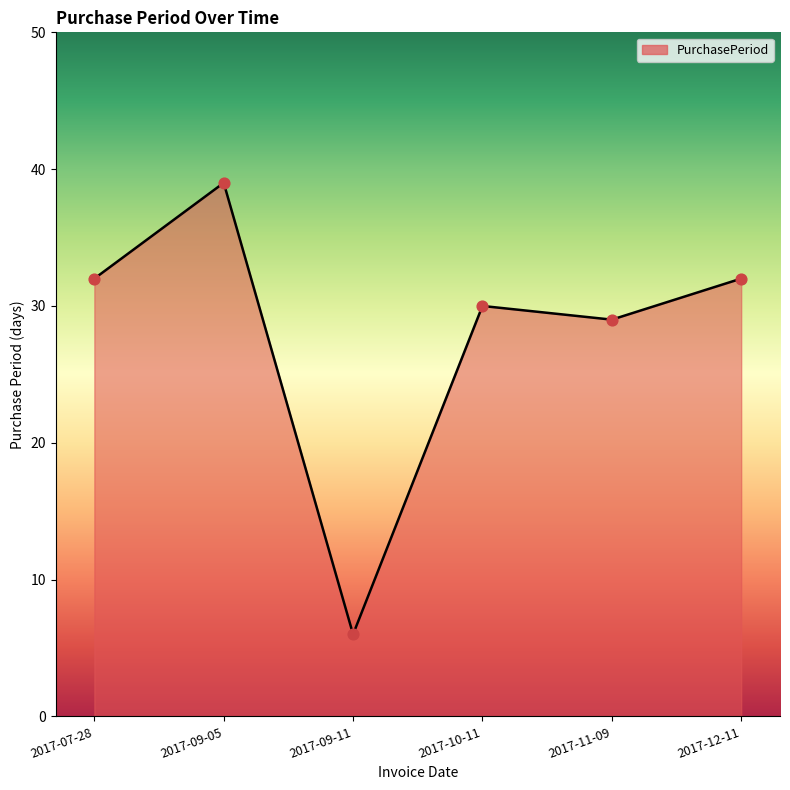

Between 2017-12-11 and 2017-11-09, which is larger?

2017-12-11